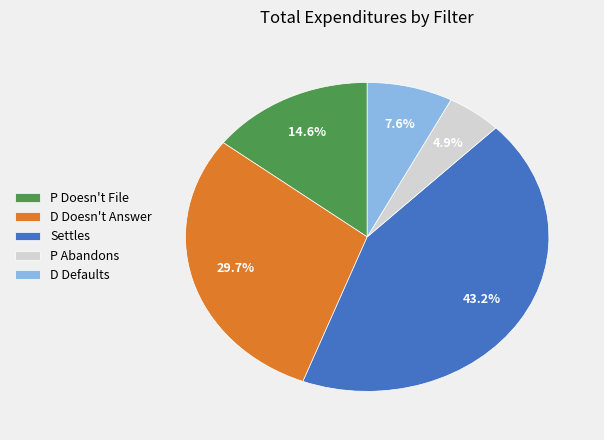

To the nearest percent, what percentage of the pie is D Defaults?

8%